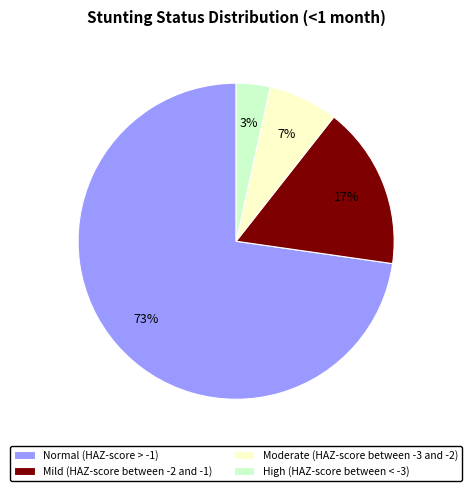

Which slice is the largest?

Normal (HAZ-score > -1)